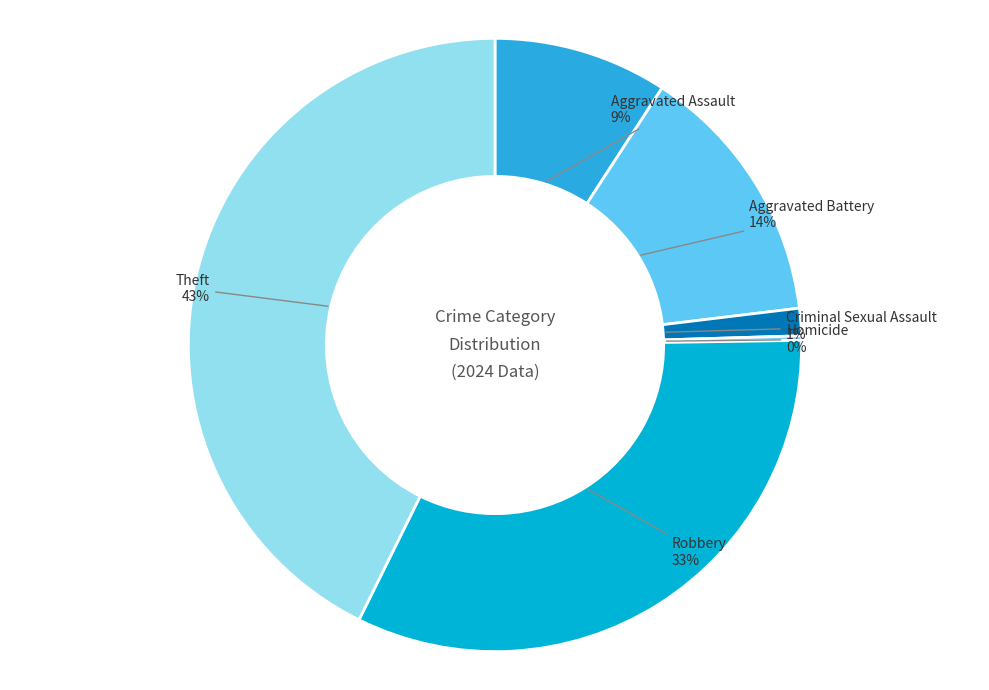

Is it true that Criminal Sexual Assault is 1% of the pie?

True